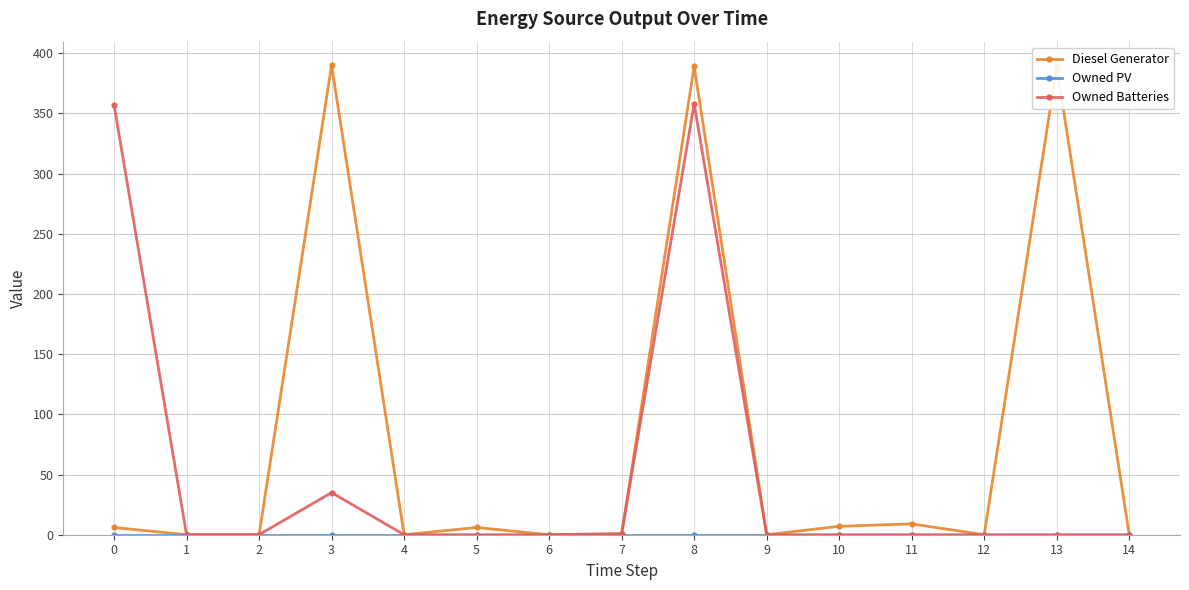

The value of Owned Batteries at 14 is 0. True or false?

True